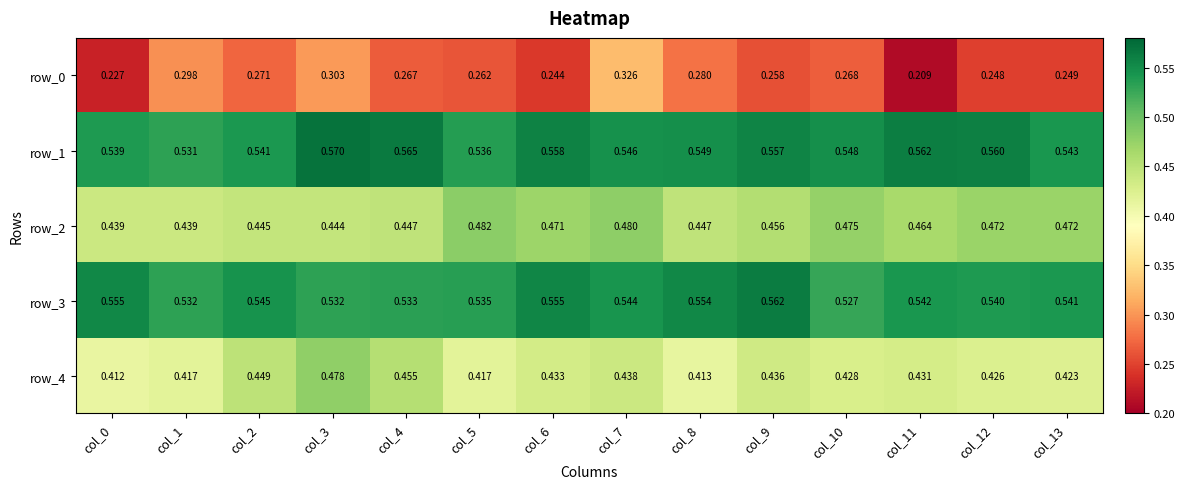

What is the total value across all series at col_0?

2.2